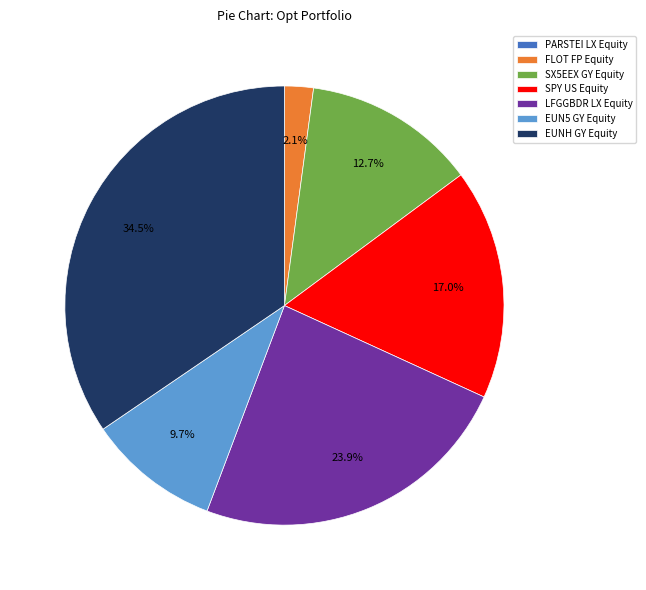

Which slice is the largest?

EUNH GY Equity